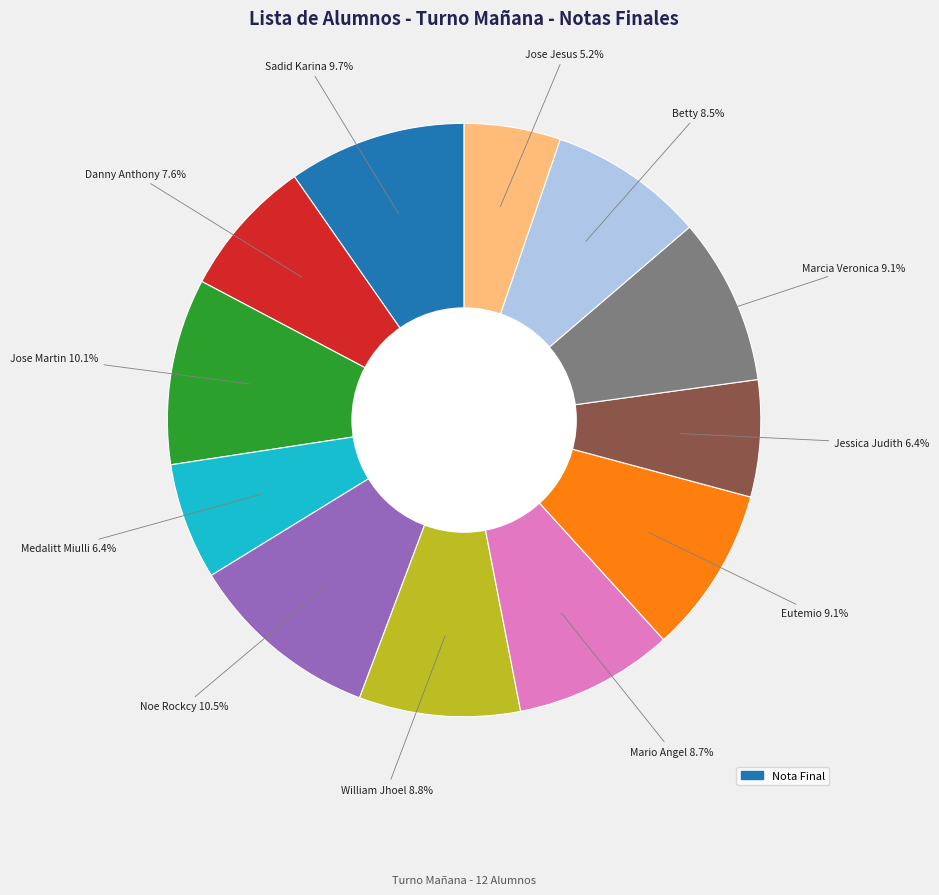

Does Jose Jesus account for over 50% of the chart?

No